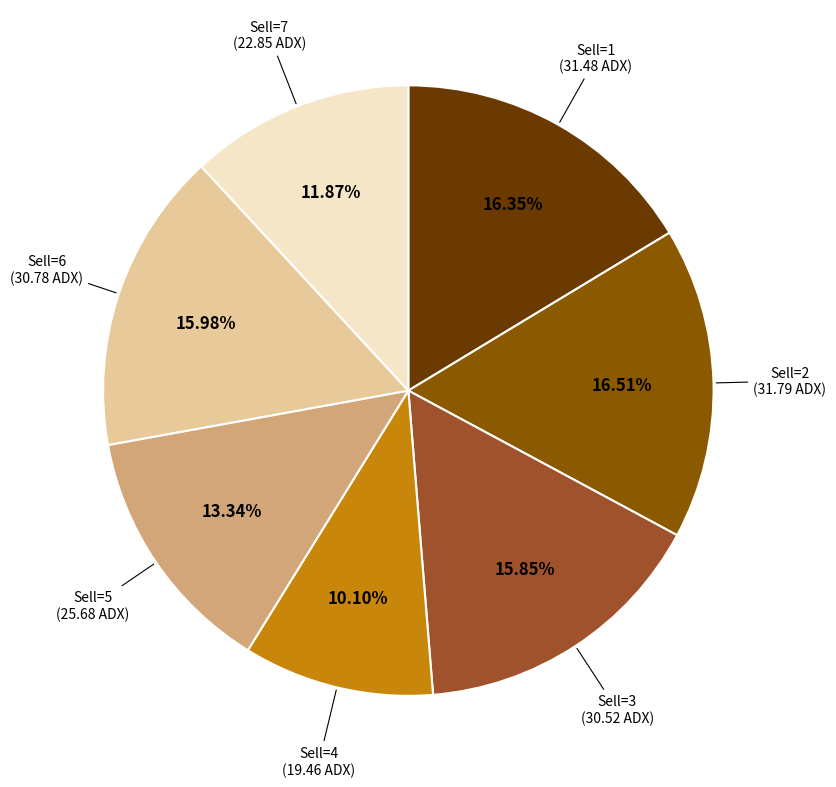

Is there a majority slice in this chart?

No